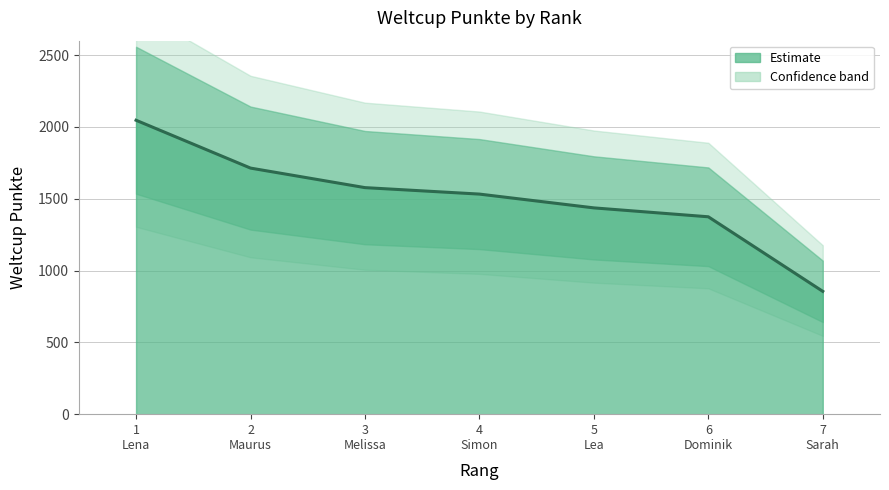

What is the sum of the values at 7 and 1?

2901